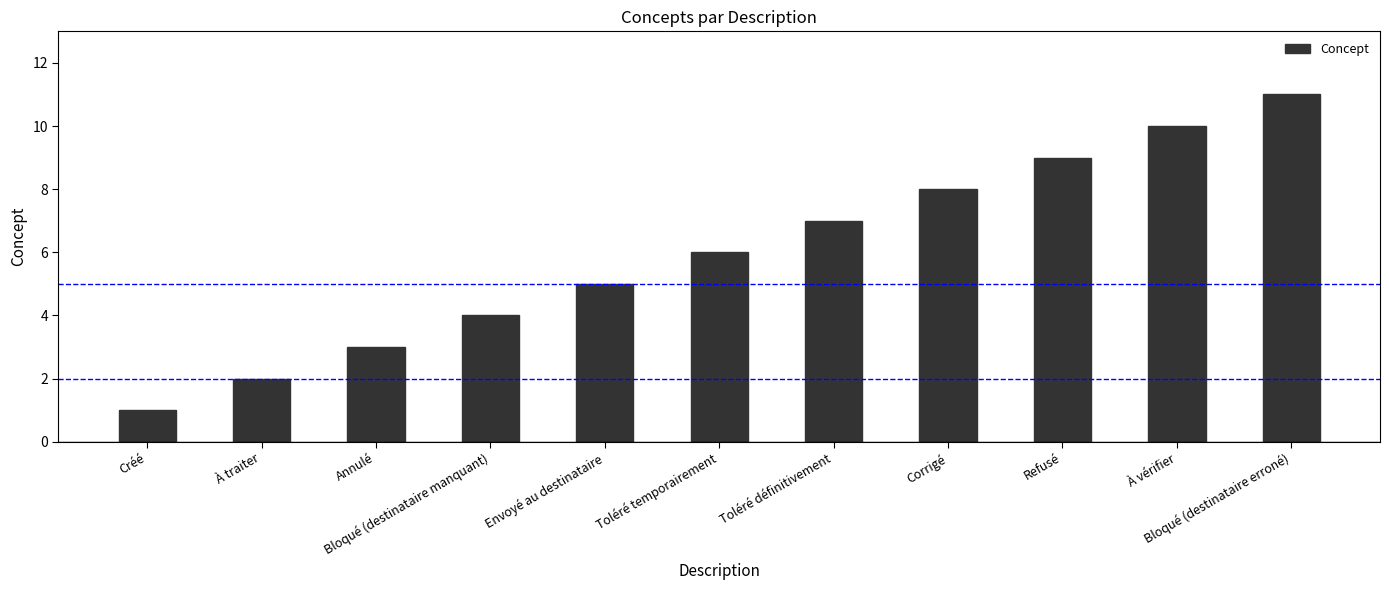

What position from the right is Refusé?

3